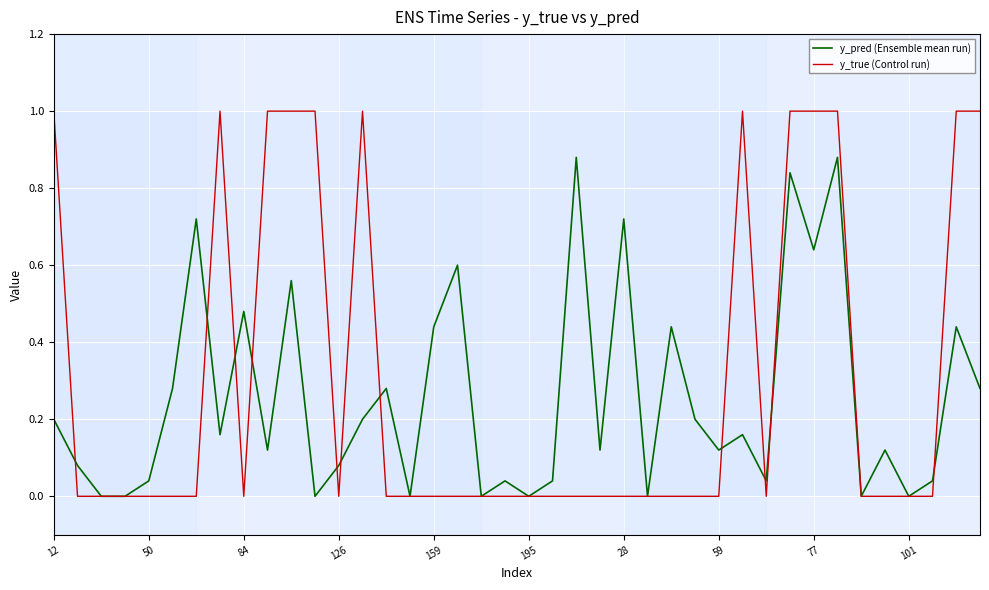

Which series has the largest total across all categories?

y_true (Control run)